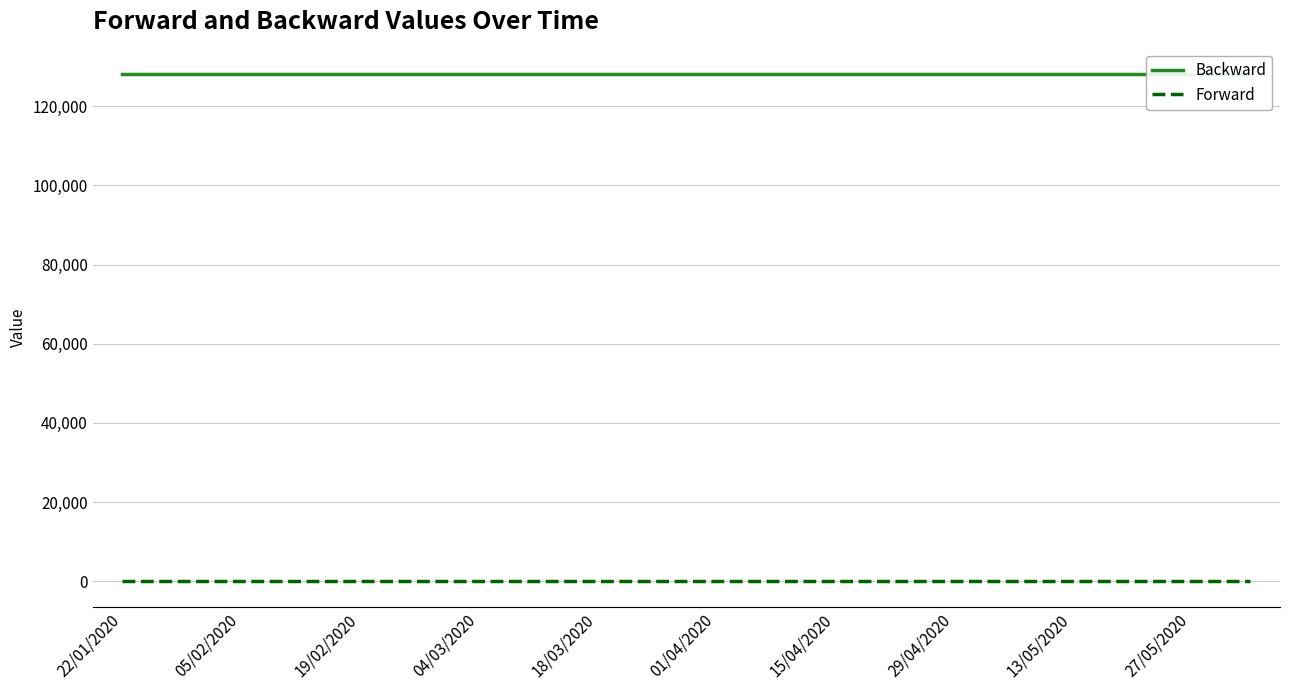

What is the value of the Backward point at the 9th from the left?

128219.2